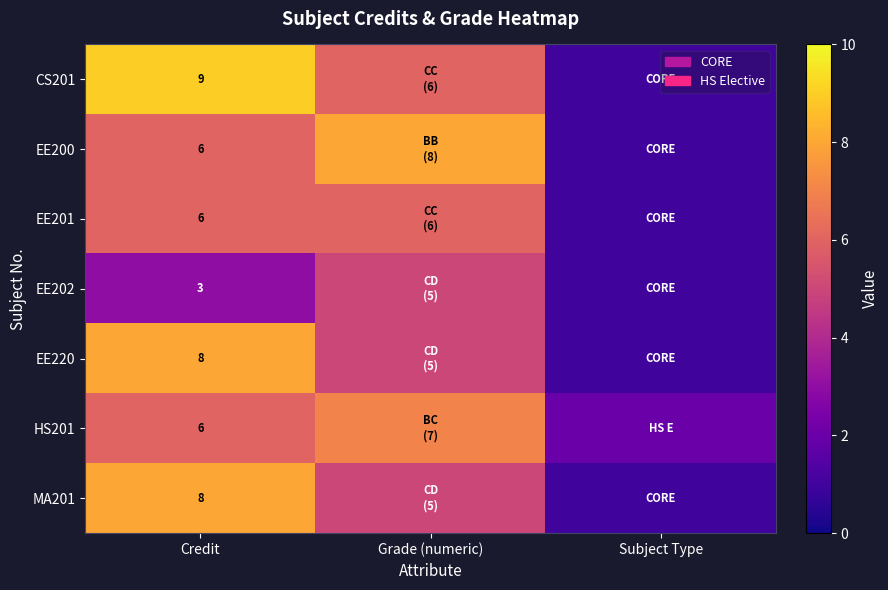

The HS201 series shows 6 at Credit. True or false?

True